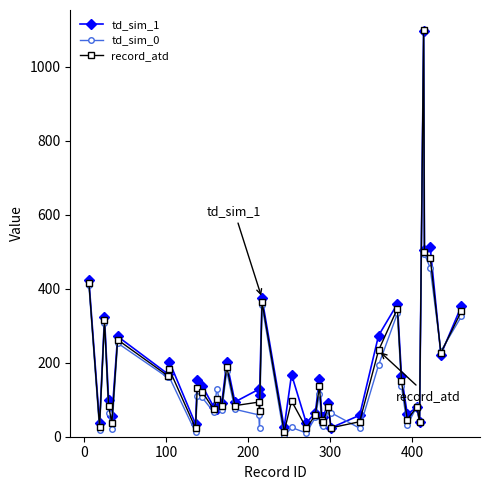

What is the maximum value shown in the chart?

1098.0